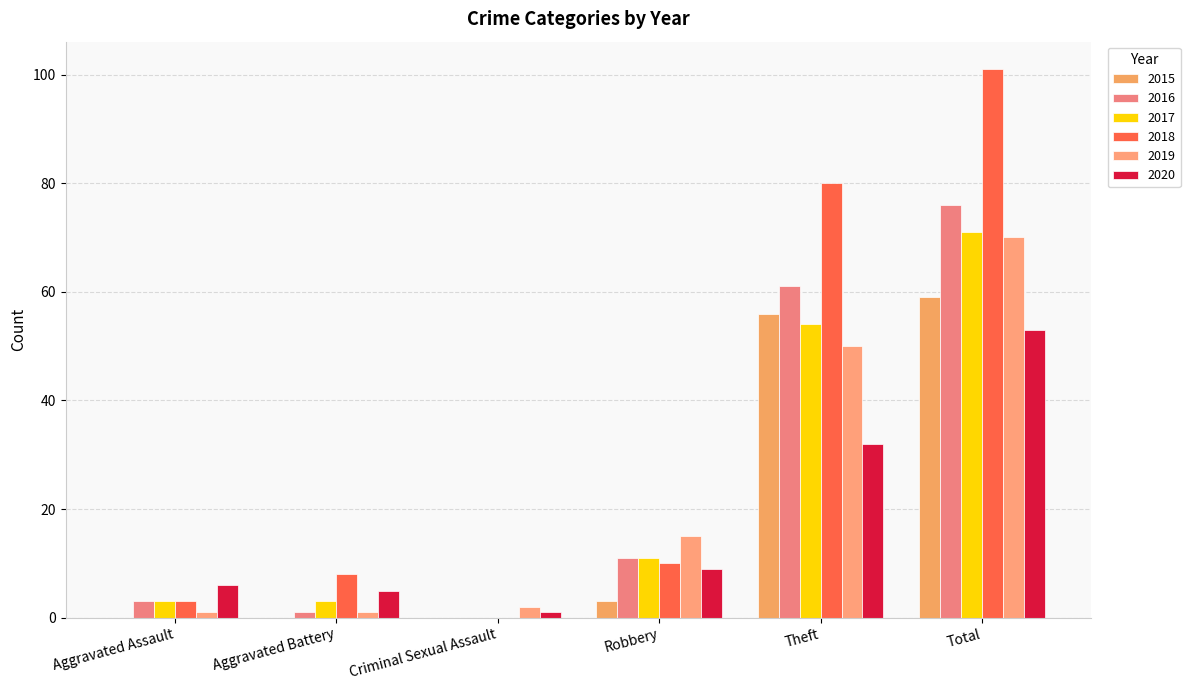

What is the difference between the 2017 values at Total and Theft?

17